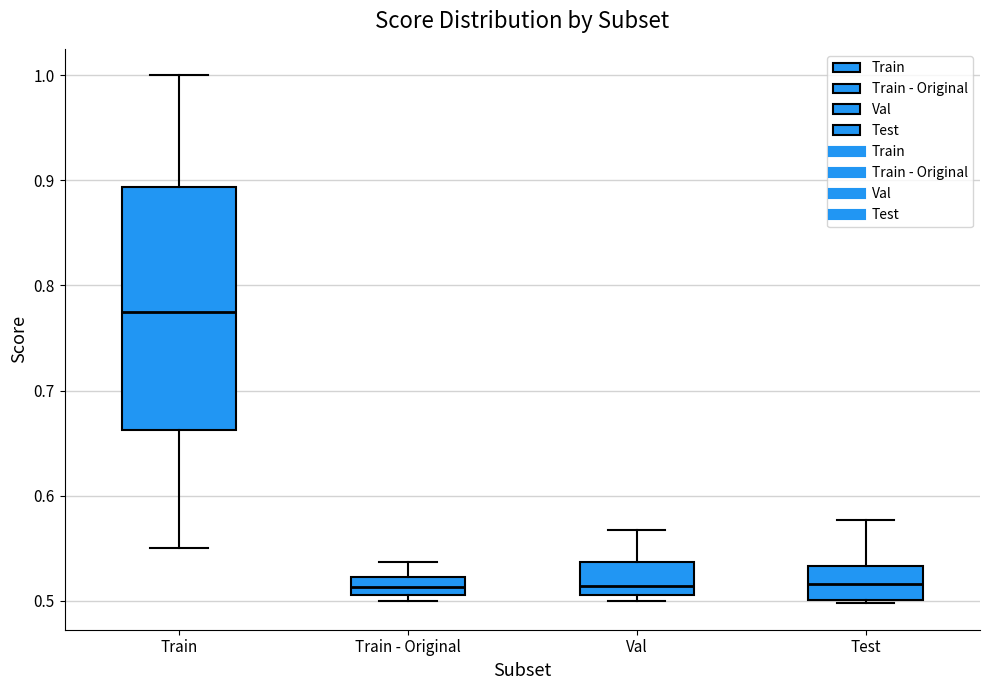

Reading left to right, read every box against the y-axis: the position of its median line, the range the box covers, and the ends of its whiskers. The values are not printed on the chart, so give them approximately, as read against the axis.

Train: median 0.78, box 0.66 to 0.89, whiskers 0.55 to 1.00
Train - Original: median 0.51 (inside the box), box 0.51 to 0.52, whiskers 0.50 to 0.54
Val: median 0.51 (just above the box's lower edge), box 0.51 to 0.54, whiskers 0.50 to 0.57
Test: median 0.52, box 0.50 to 0.53, whiskers 0.50 (just below the box's lower edge) to 0.58